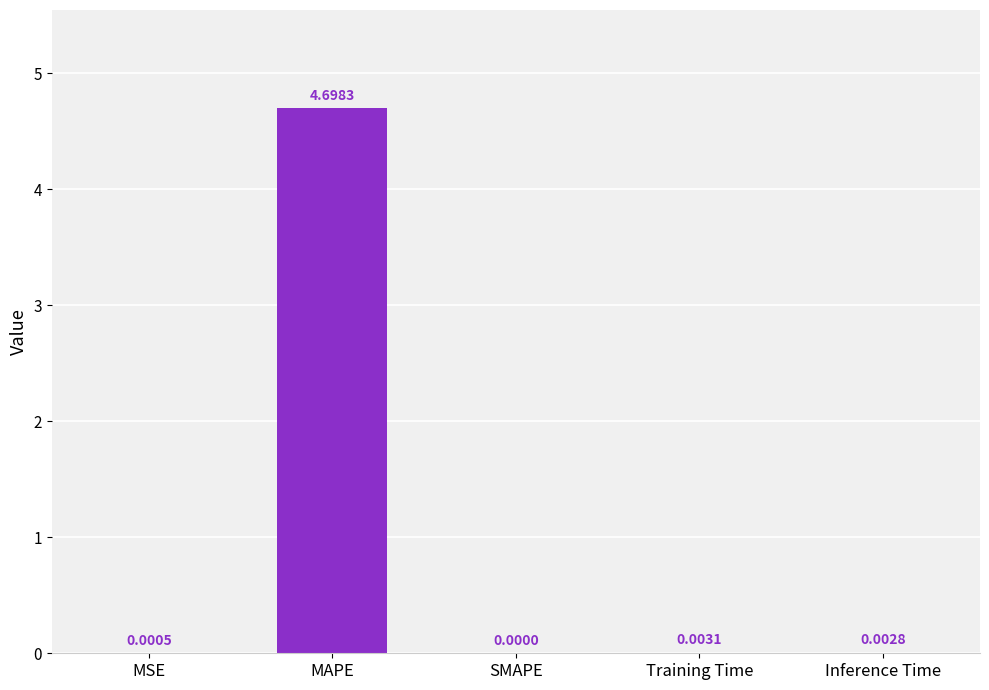

Are the bars horizontal?

No